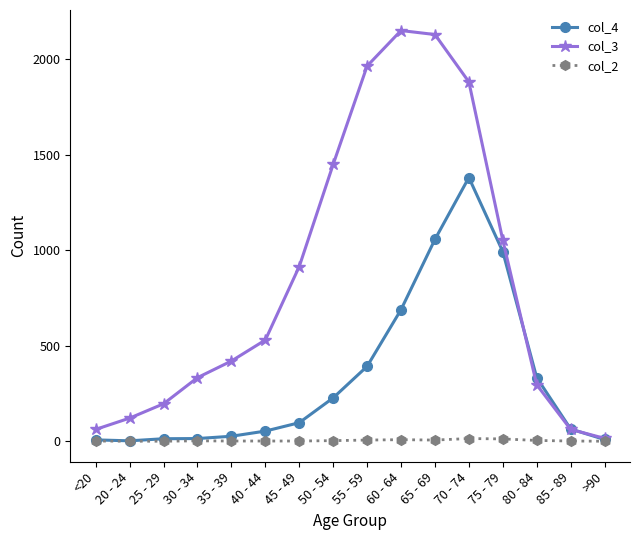

What is the label of the 6th point from the right?

65 - 69